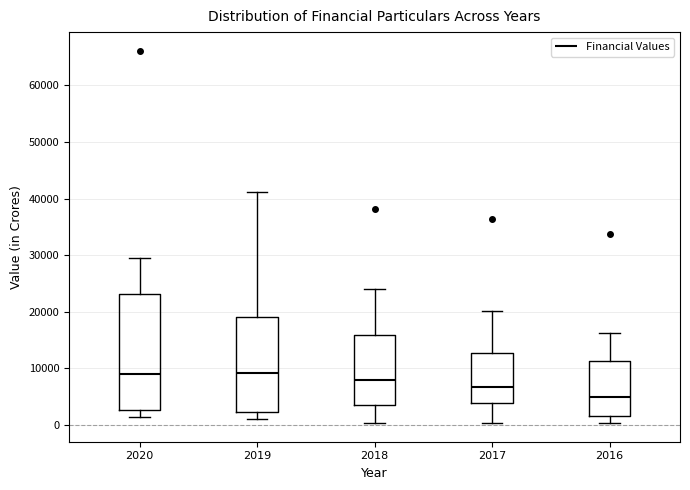

Reading left to right, read every box against the y-axis: the position of its median line, the range the box covers, and the ends of its whiskers. The values are not printed on the chart, so give them approximately, as read against the axis.

2020: median 9000, box 3000 to 23000, whiskers 1000 to 29000
2019: median 9000, box 2000 to 19000, whiskers 1000 to 41000
2018: median 8000, box 4000 to 16000, whiskers 0 to 24000
2017: median 7000, box 4000 to 13000, whiskers 0 to 20000
2016: median 5000, box 2000 to 11000, whiskers 0 to 16000